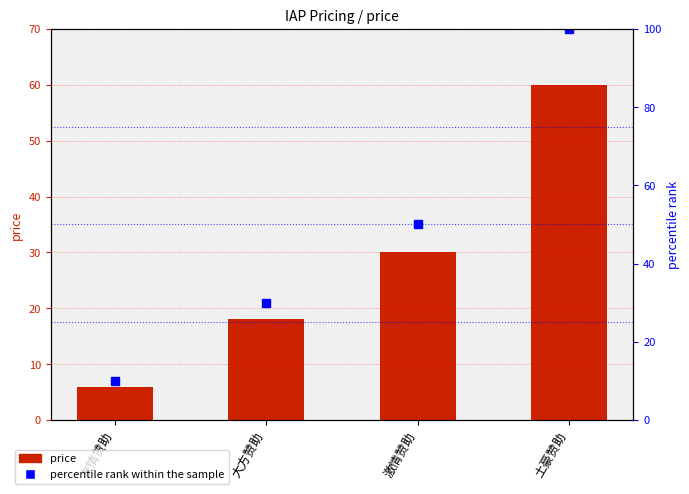

What position from the right is 土豪赞助?

1